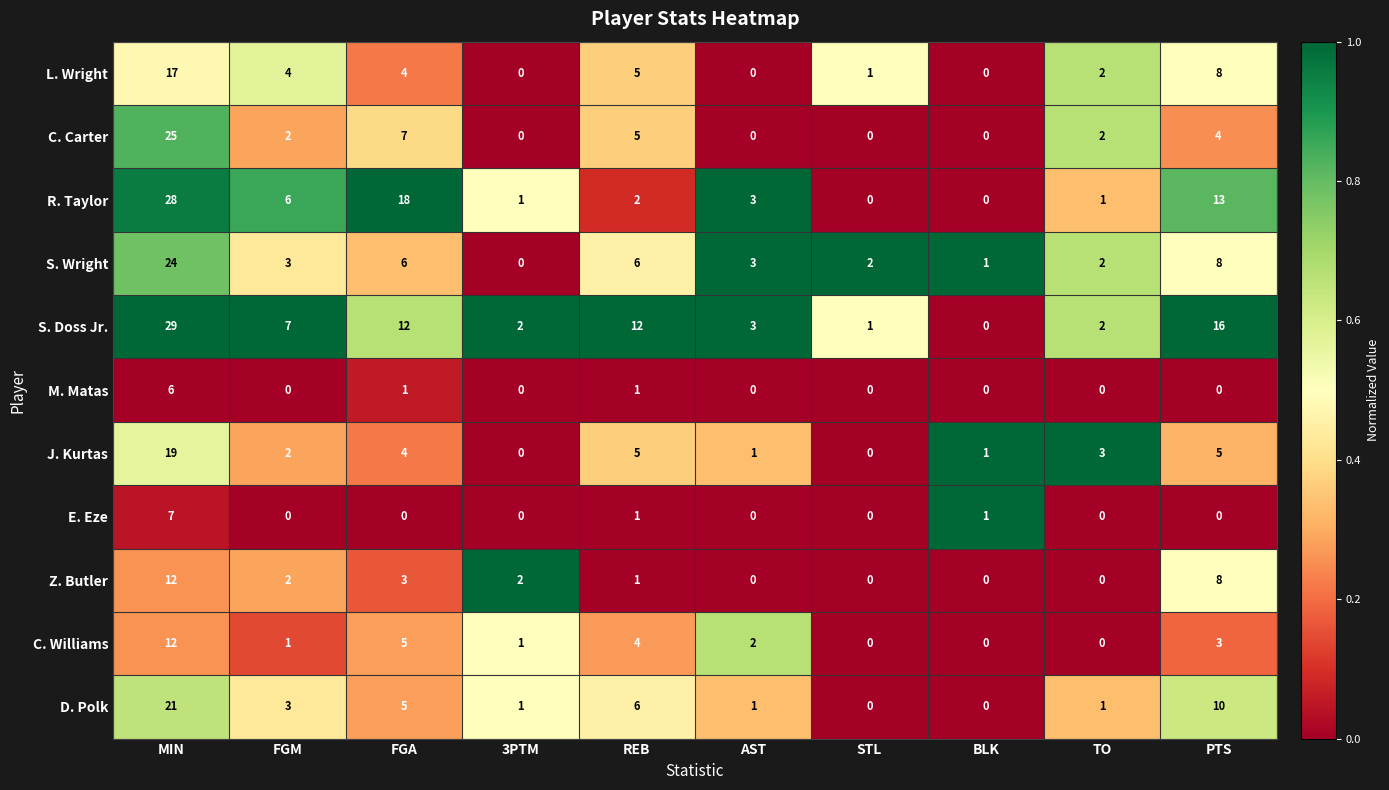

Where is L. Wright nearest to the value 8?

PTS